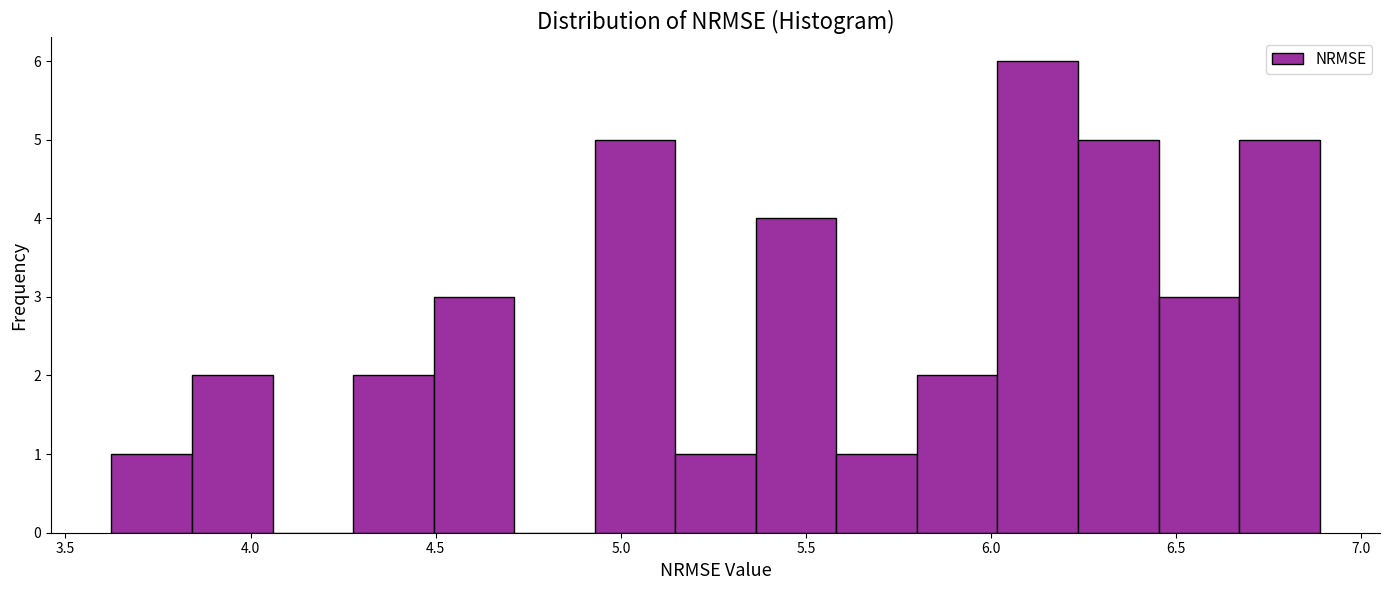

Over which range of the x-axis is the bar tallest?

6.00 to 6.25